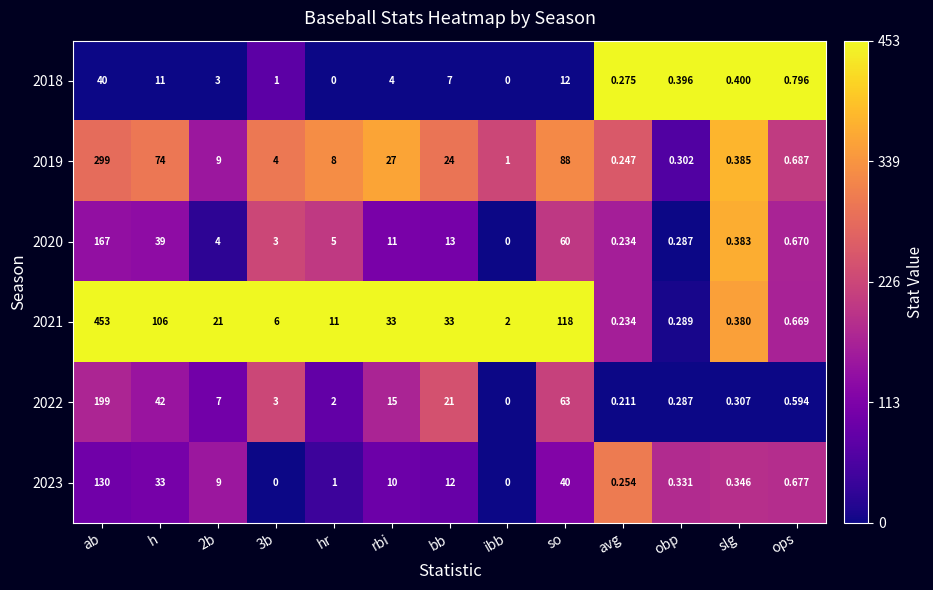

What is the total value across all series at so?

381.0